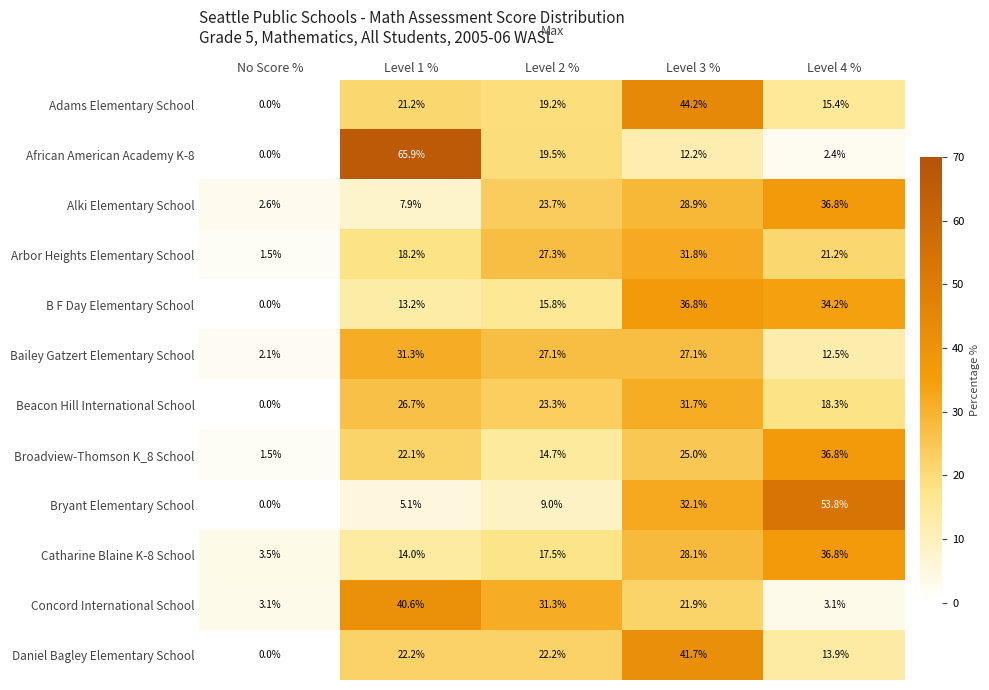

Which category has the highest value across all series?

Level 1 %